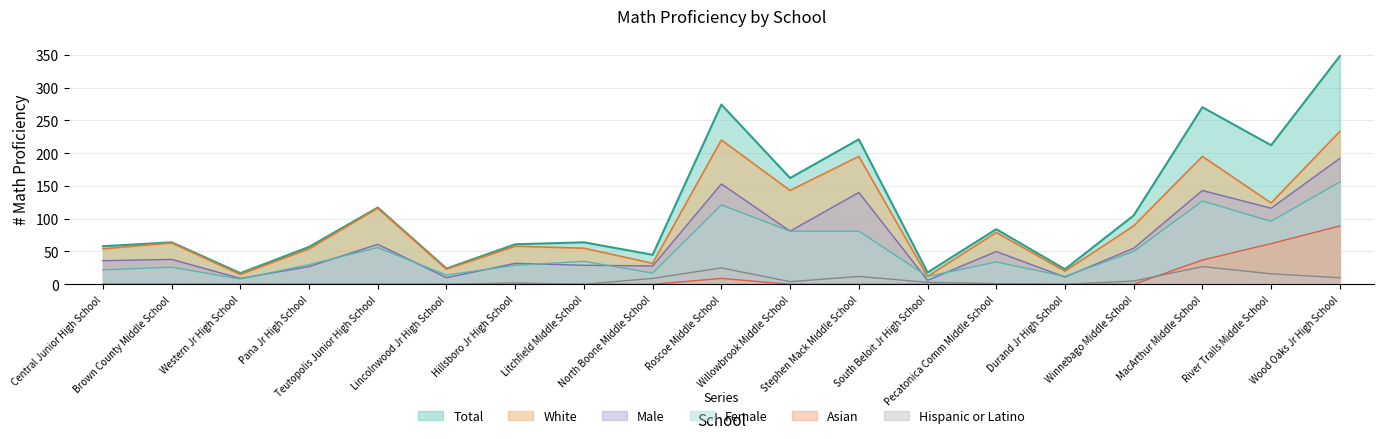

Which series has the largest total across all categories?

Total